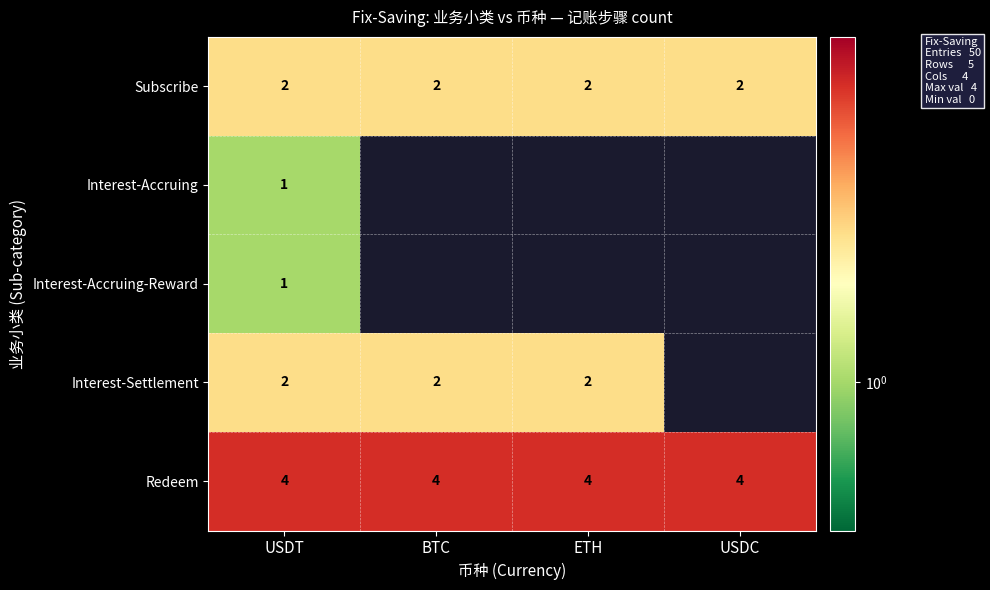

The Interest-Settlement series shows 1 at BTC. True or false?

False